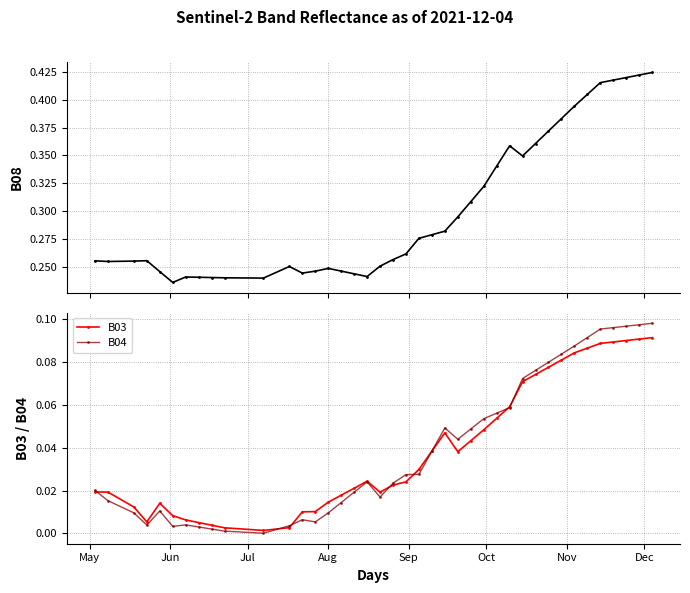

True or false: B04 and B08 cross at least once.

False